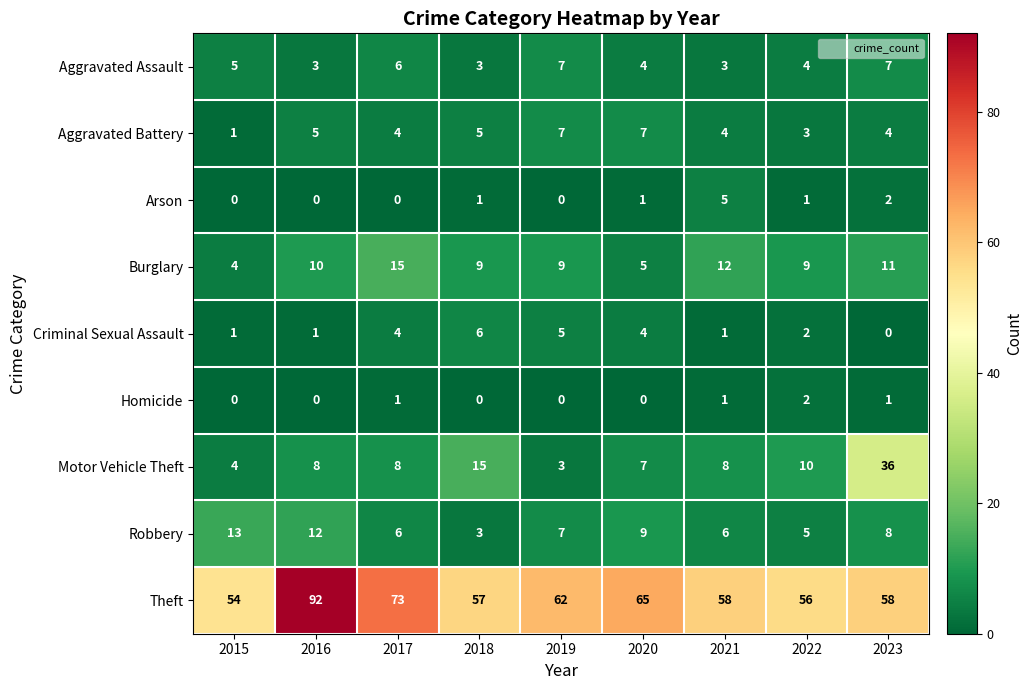

At how many categories does at least one series exceed 74?

1